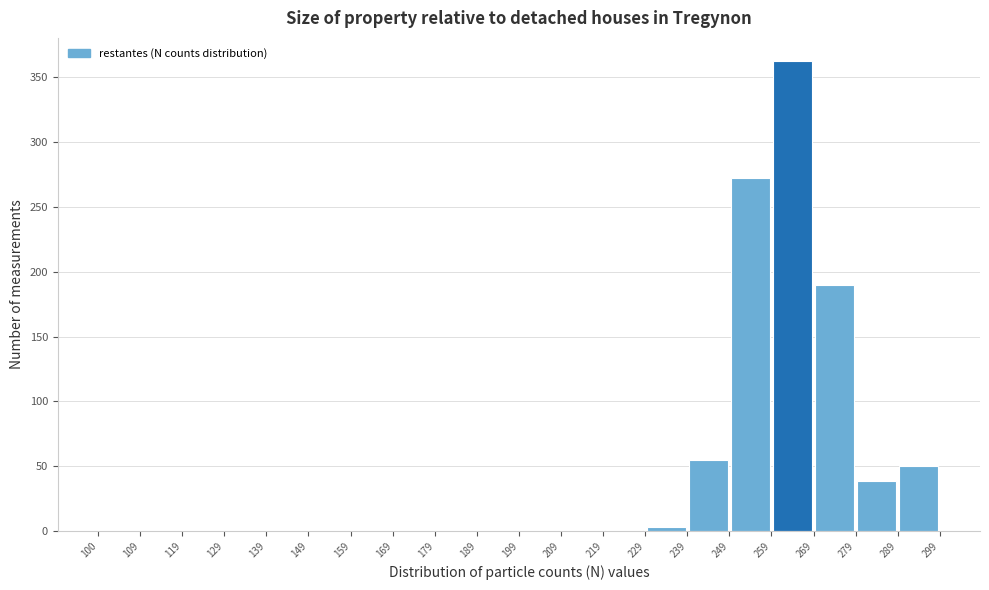

What is the height of the bar covering 279 to 289 on the x-axis? The values are not printed on the chart, so give them approximately, as read against the axis.

40